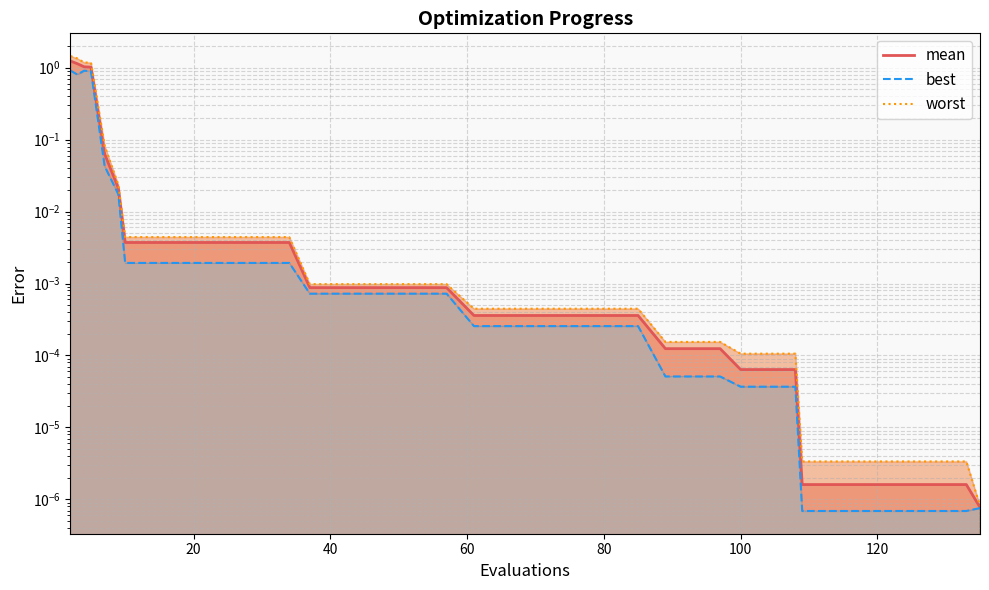

Is it true that best equals 0.0 at 25?

True